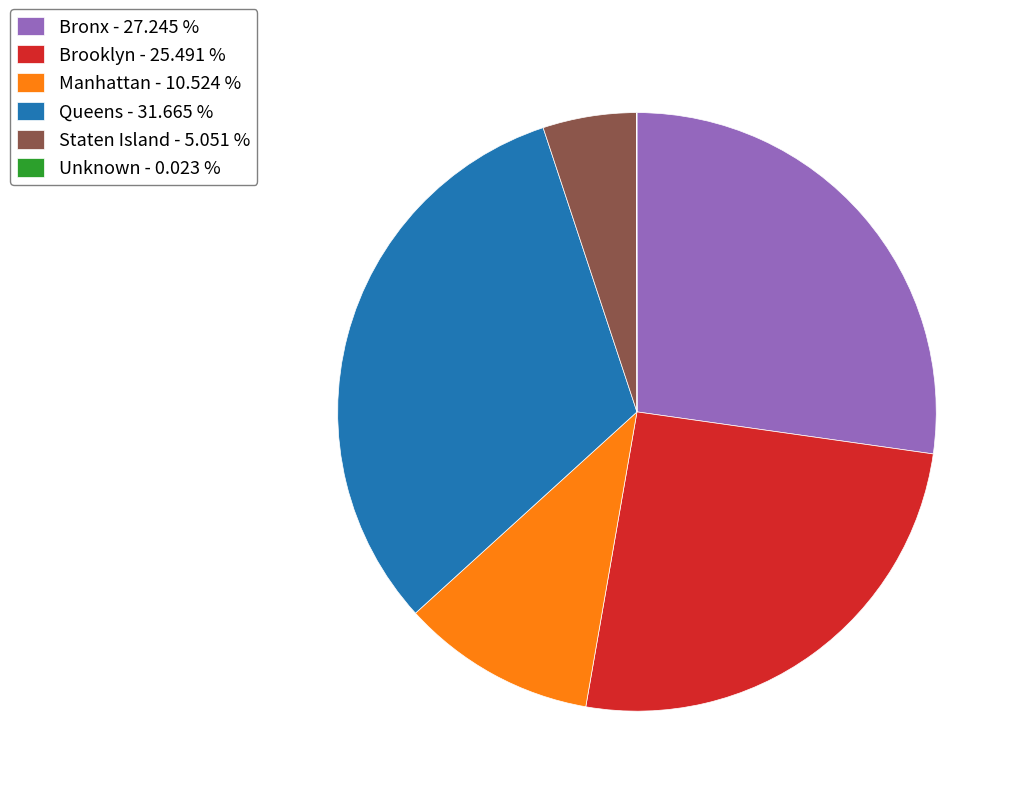

Is there a majority slice in this chart?

No